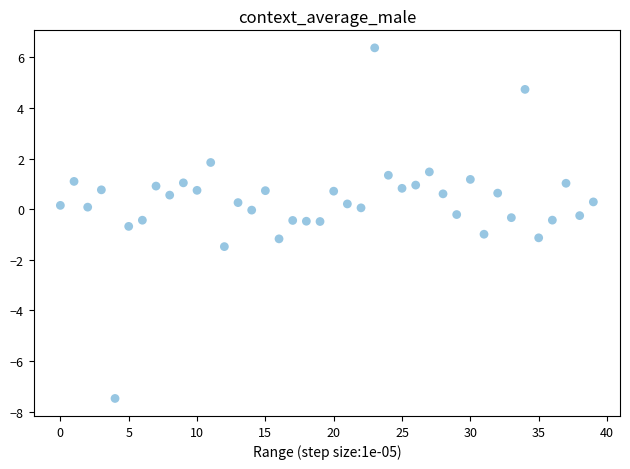

What is the range of Y values (max minus min)?

13.9